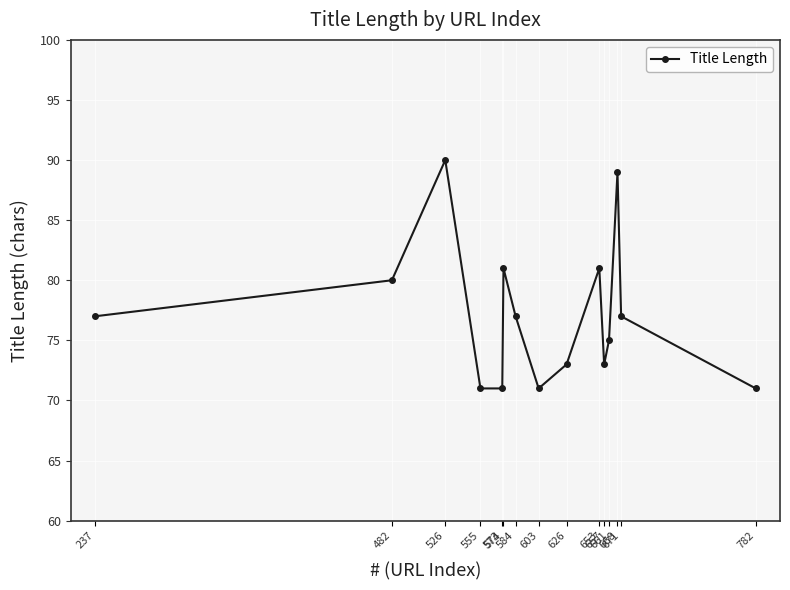

Between 526 and 782, which is larger?

526